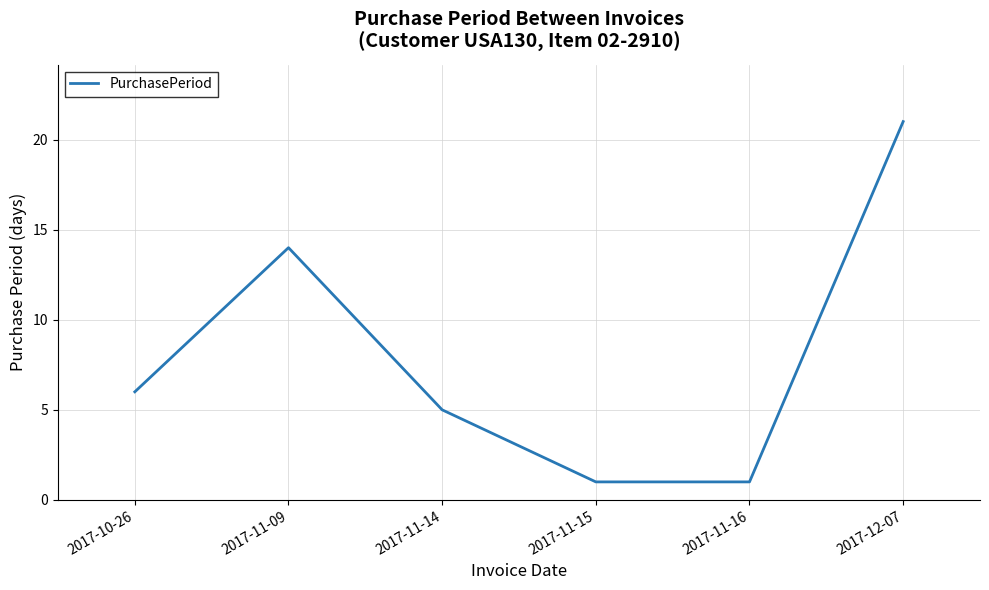

What is the change in value from 2017-11-16 to 2017-12-07?

+20